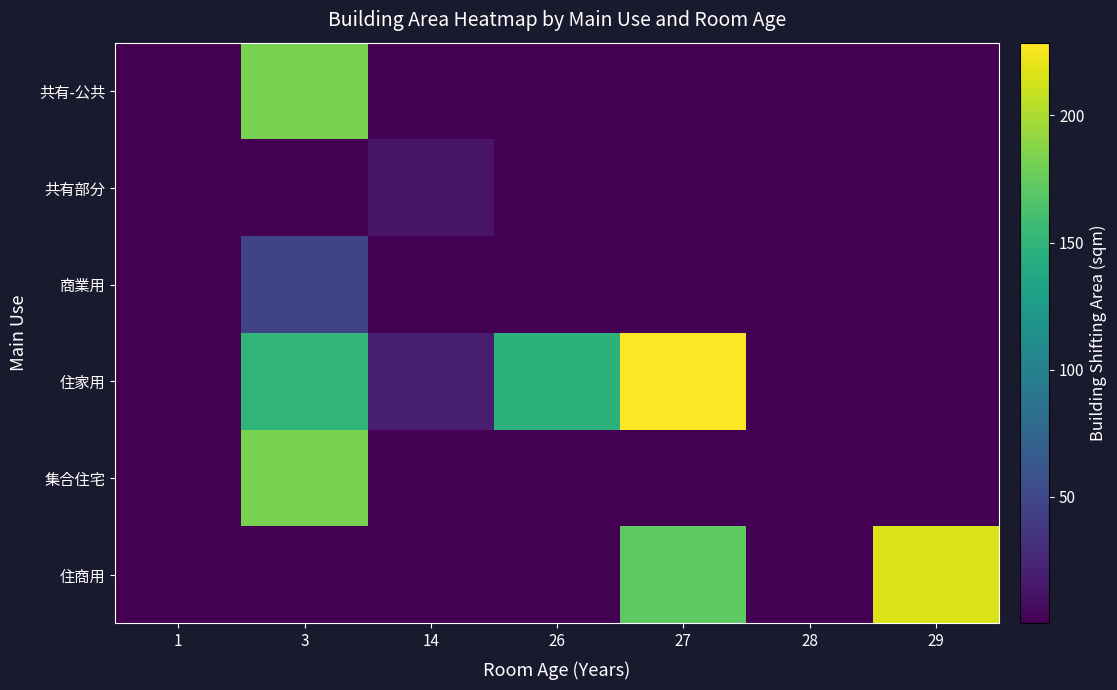

What is the minimum value shown in the chart?

0.1